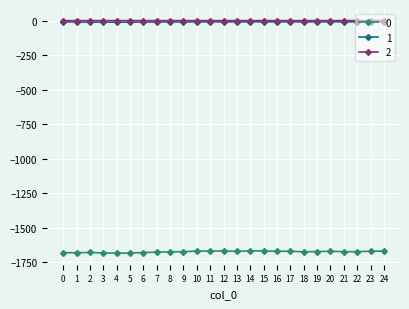

True or false: 1 has a value of -8.9 at 19.

True